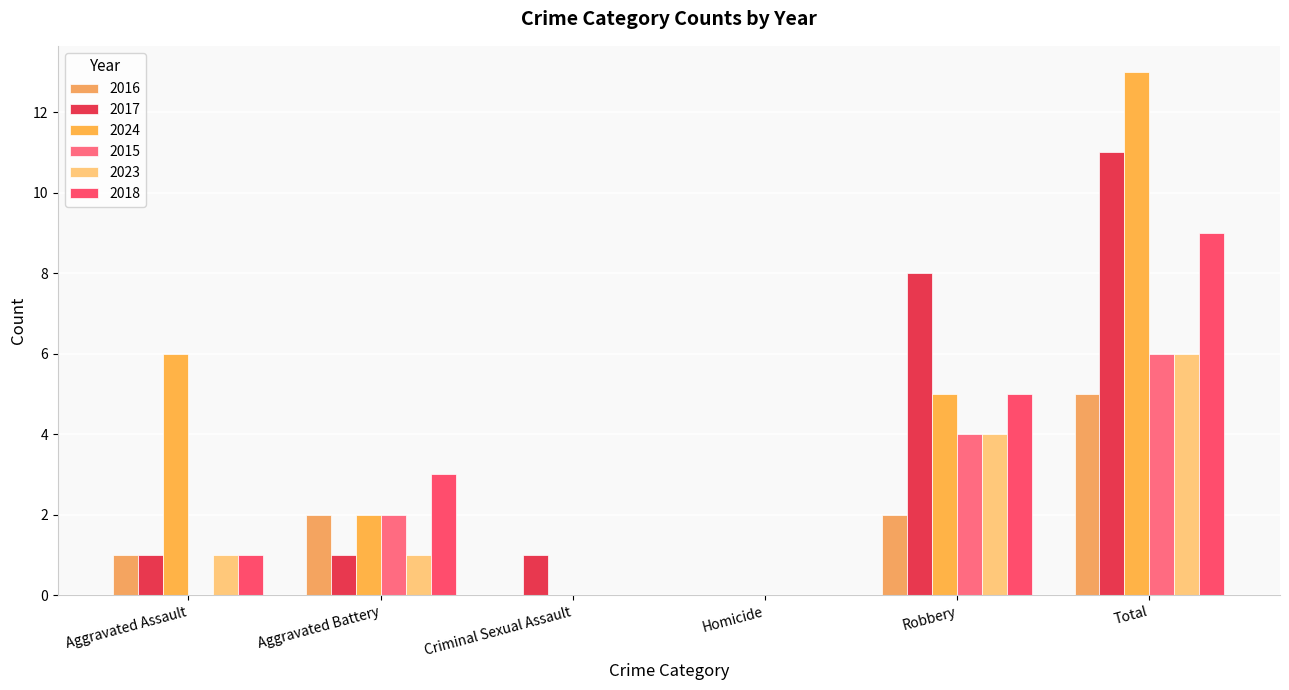

The 2023 series shows 6 at Total. True or false?

True